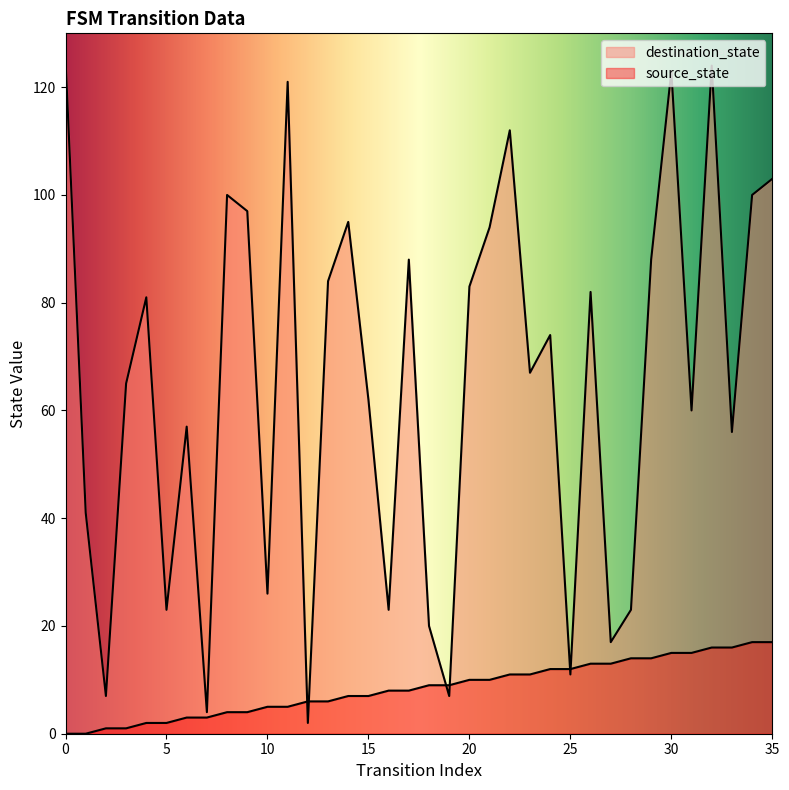

True or false: destination_state and source_state cross at least once.

True